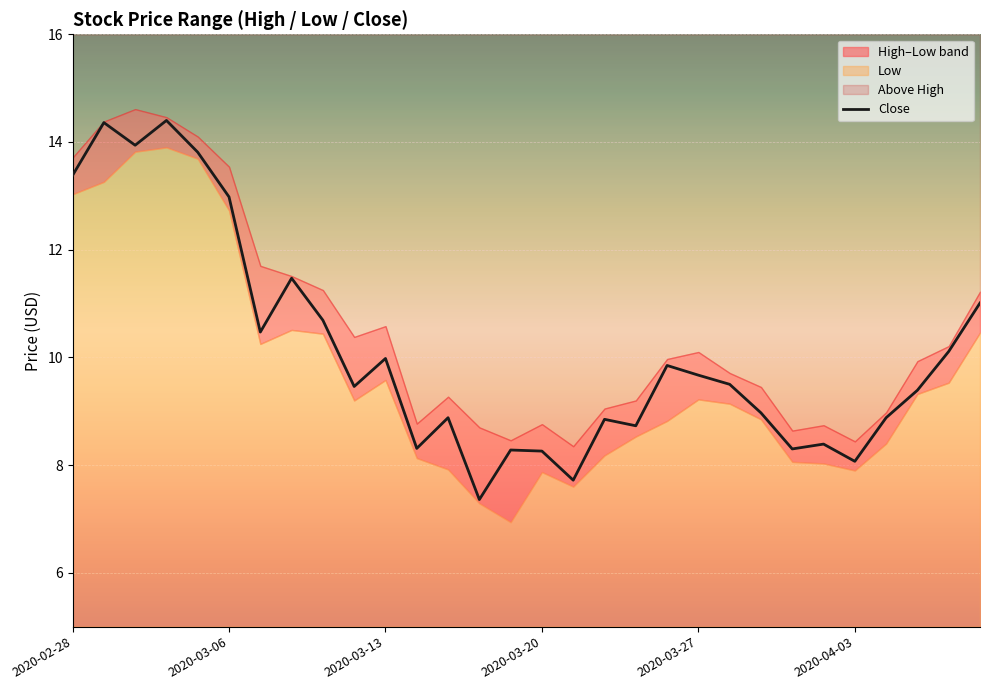

Reading left to right, extract all data points from this chart.

13.4	14.4	13.9	14.4	13.8	13.0	10.5	11.5	10.7	9.5	10.0	8.3	8.9	7.4	8.3	8.3	7.7	8.8	8.7	9.8	9.7	9.5	9.0	8.3	8.4	8.1	8.9	9.4	10.1	11.0